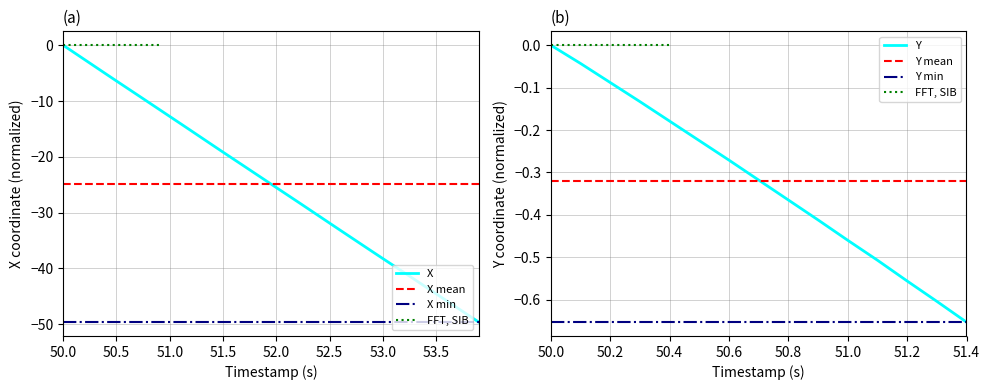

What is the difference between the maximum and minimum values?

49.6